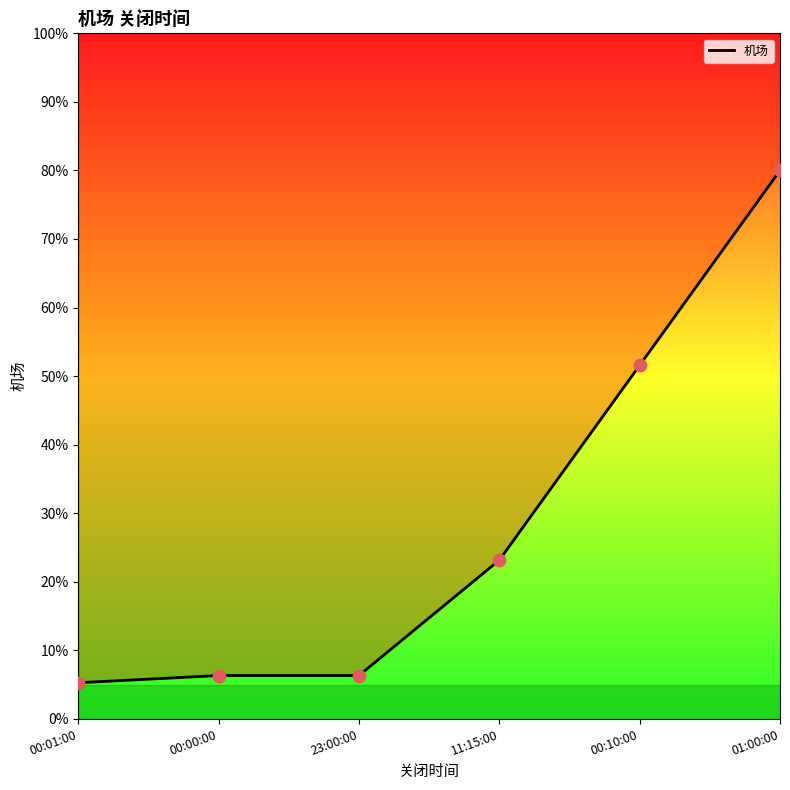

What is the change in value from 23:00:00 to 00:10:00?

+45.3